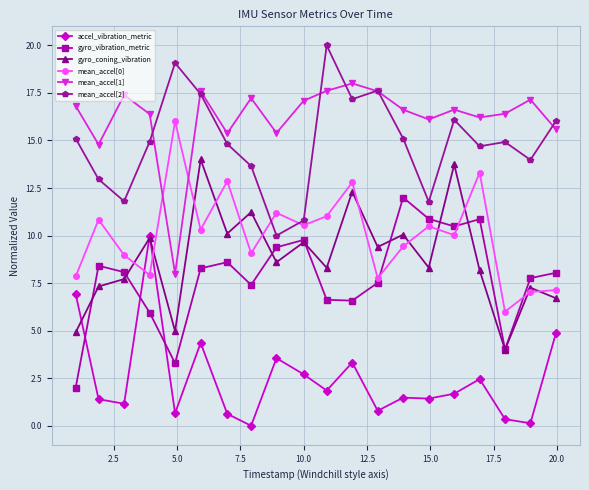

What is the sum of all gyro_vibration_metric values?

155.9